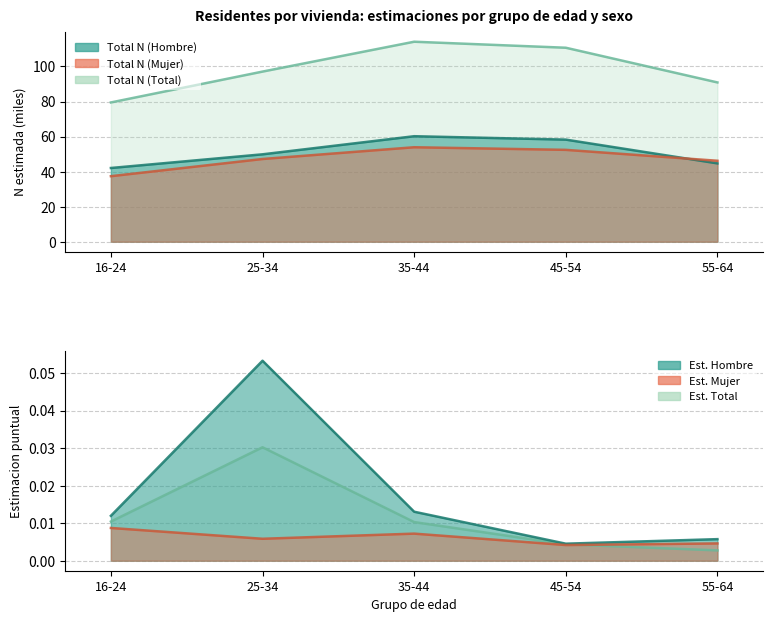

Read the Total N (Mujer) value at 16-24.

37.4